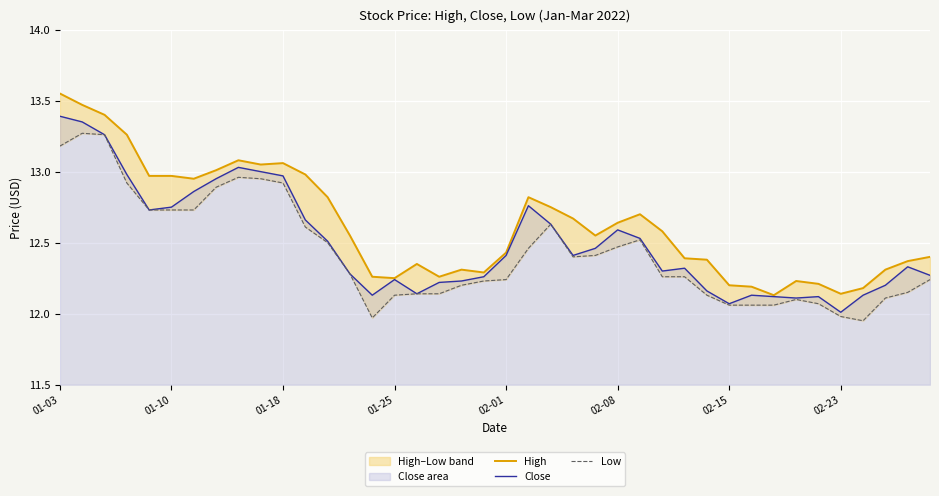

What is the lowest value of the High series?

12.1